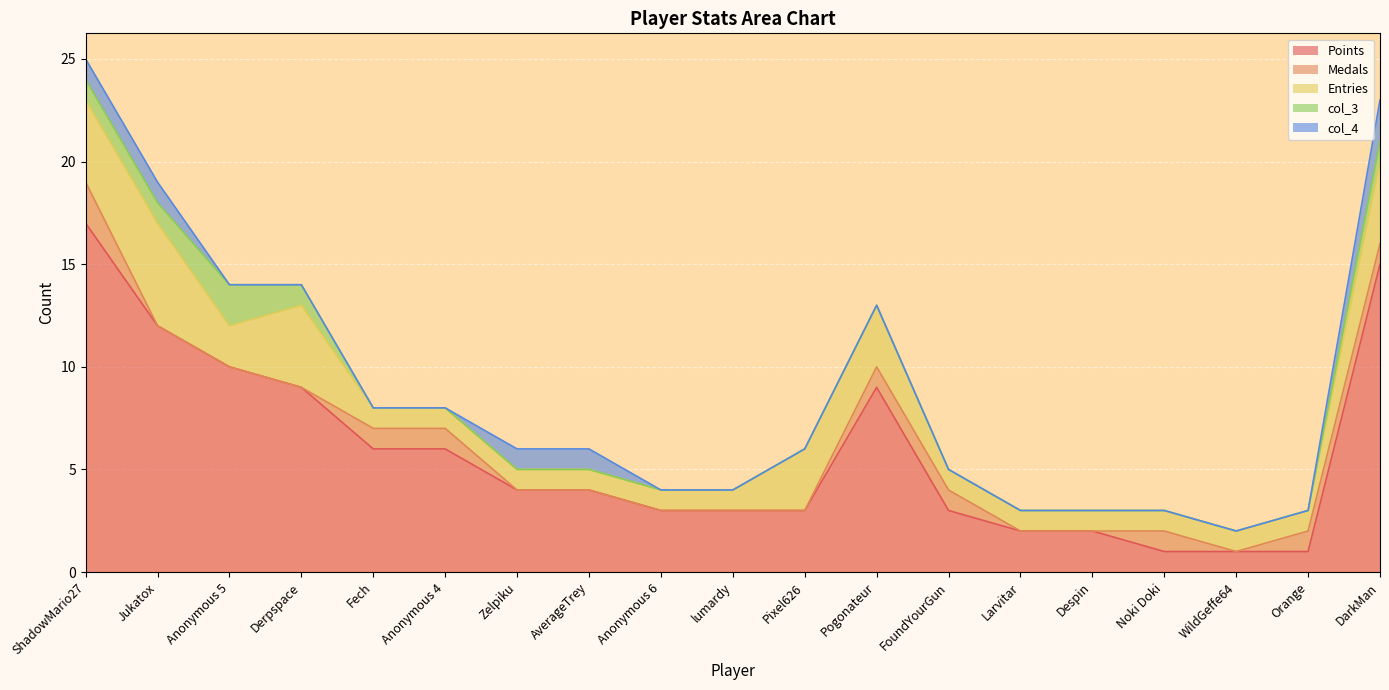

True or false: col_4 has more than 2 interior local peaks.

False